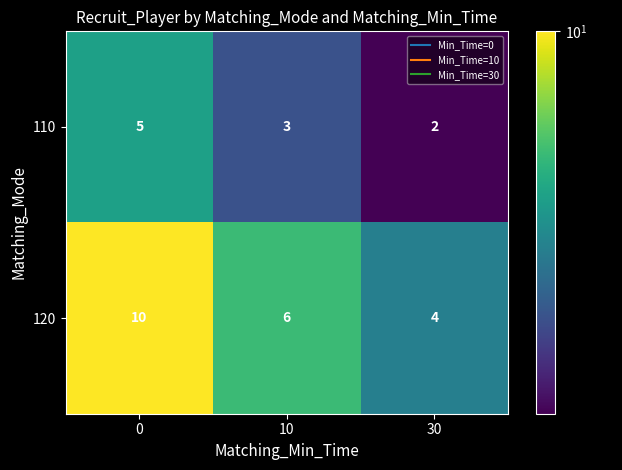

Count the 110 values in the range 2 to 5.

3